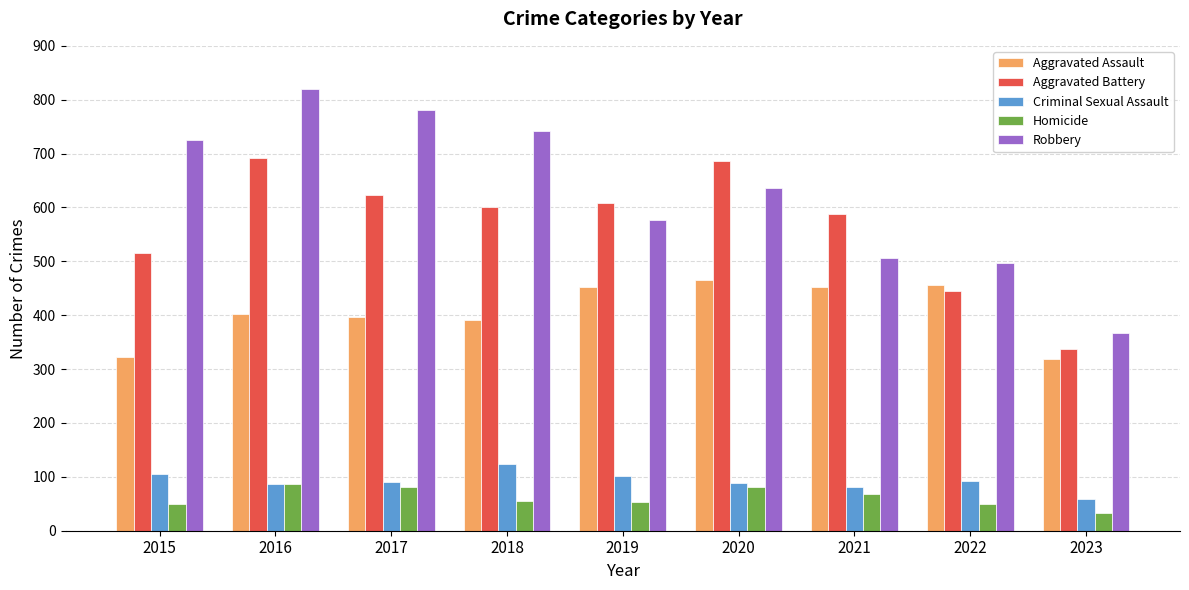

How many bars are there in total?

45